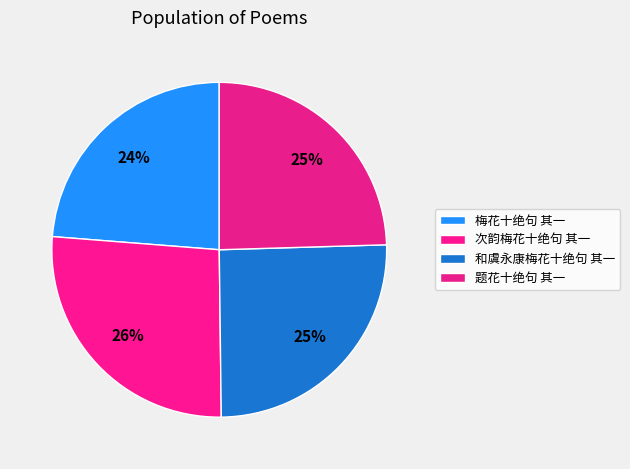

How many segments does this pie chart have?

4